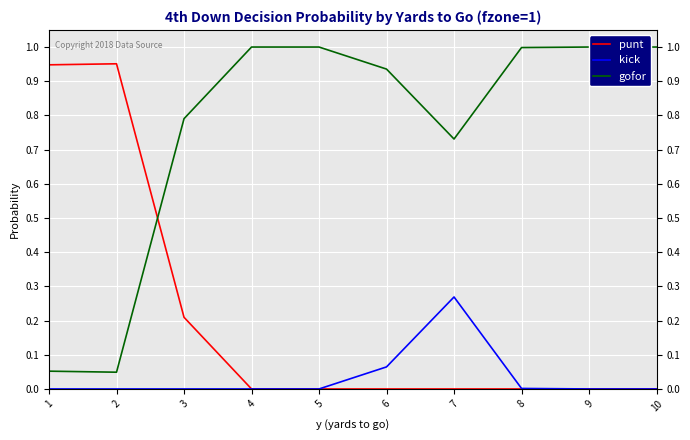

Reading left to right, transcribe all the data shown in this chart.

punt: 1=0.9	2=1.0	3=0.2	4=0.0	5=0.0	6=0.0	7=0.0	8=0.0	9=0.0	10=0.0
kick: 1=0.0	2=0.0	3=0.0	4=0.0	5=0.0	6=0.1	7=0.3	8=0.0	9=0.0	10=0.0
gofor: 1=0.1	2=0.0	3=0.8	4=1.0	5=1.0	6=0.9	7=0.7	8=1.0	9=1.0	10=1.0